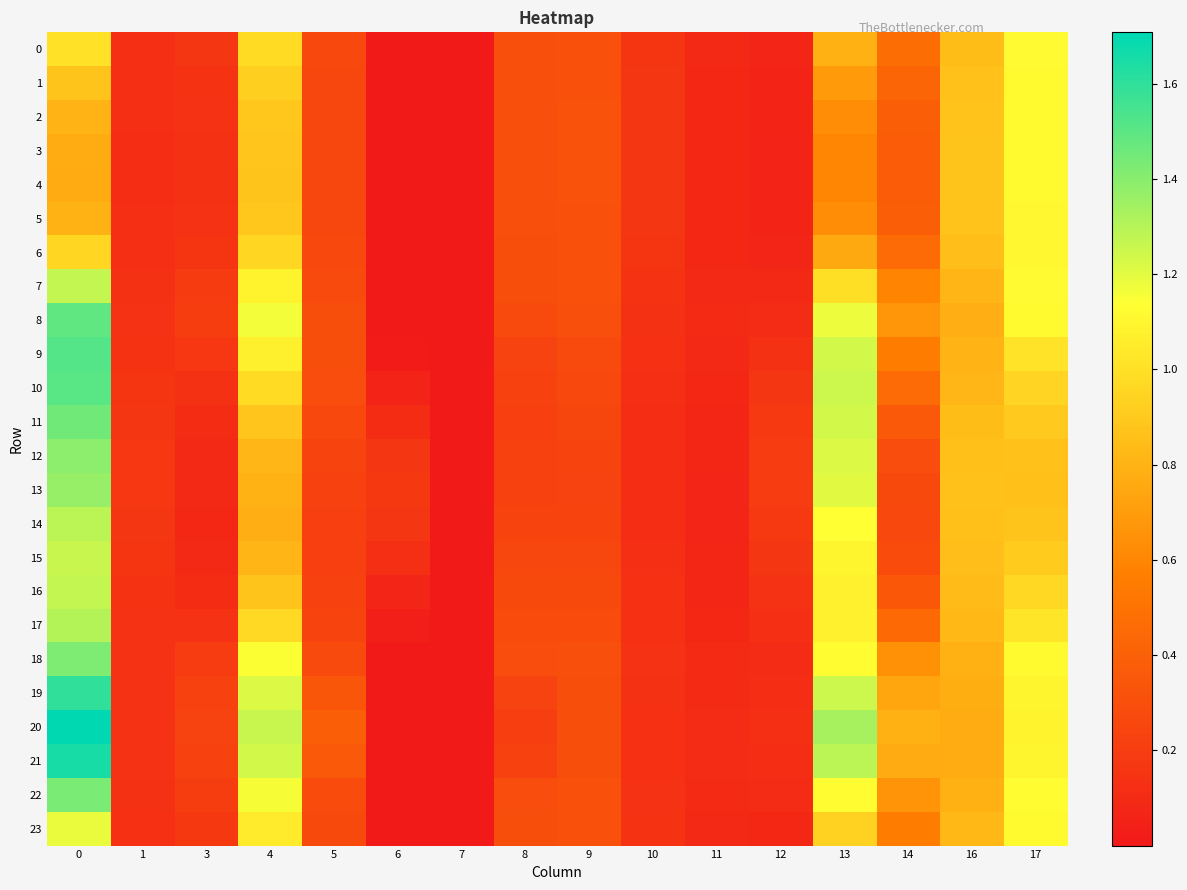

Which series has the largest total across all categories?

20